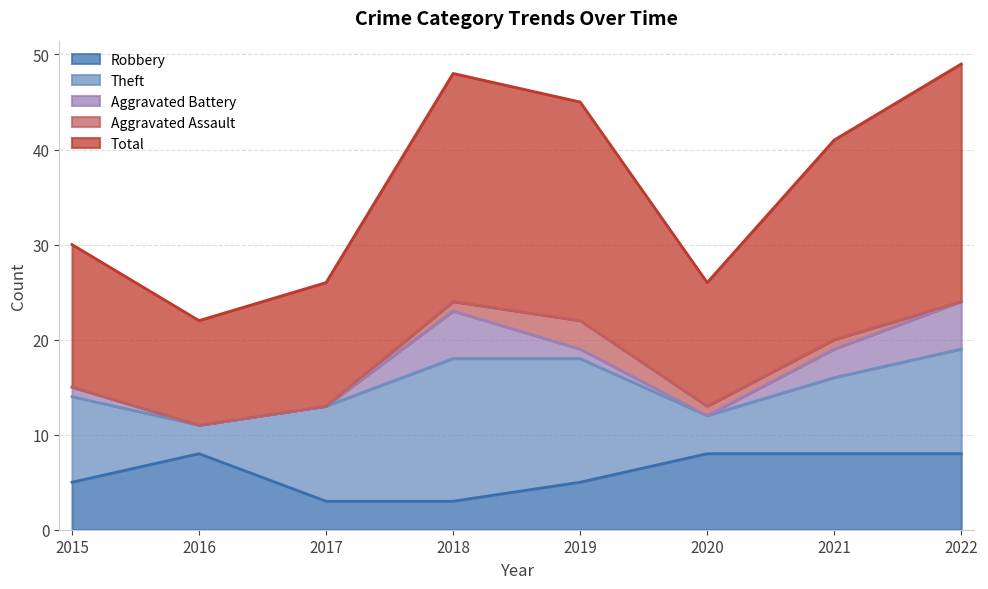

What is the average value of the Theft series?

9